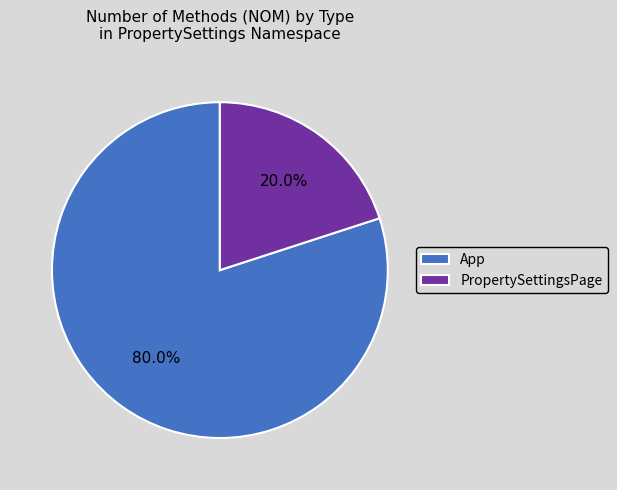

Rank the categories by value from lowest to highest.

PropertySettingsPage, App